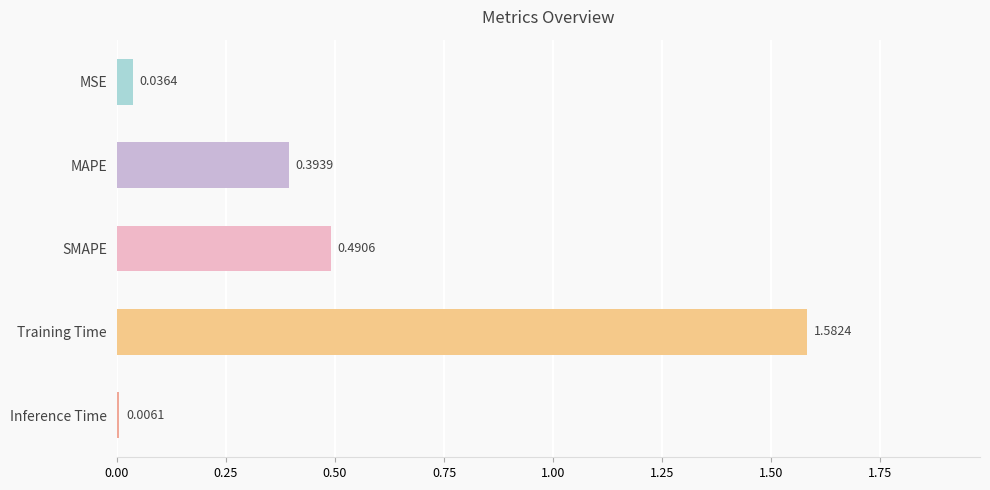

List the labels in order of value, smallest first.

Inference Time, MSE, MAPE, SMAPE, Training Time